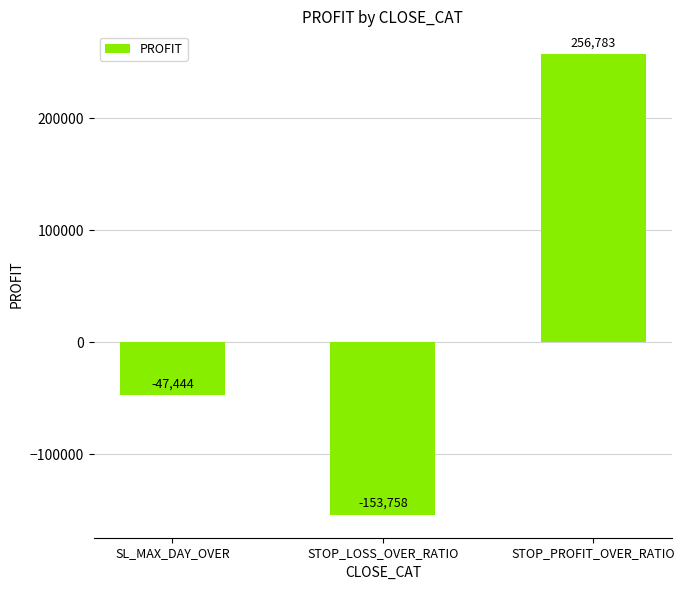

At which category does the chart reach its peak across all series?

STOP_PROFIT_OVER_RATIO